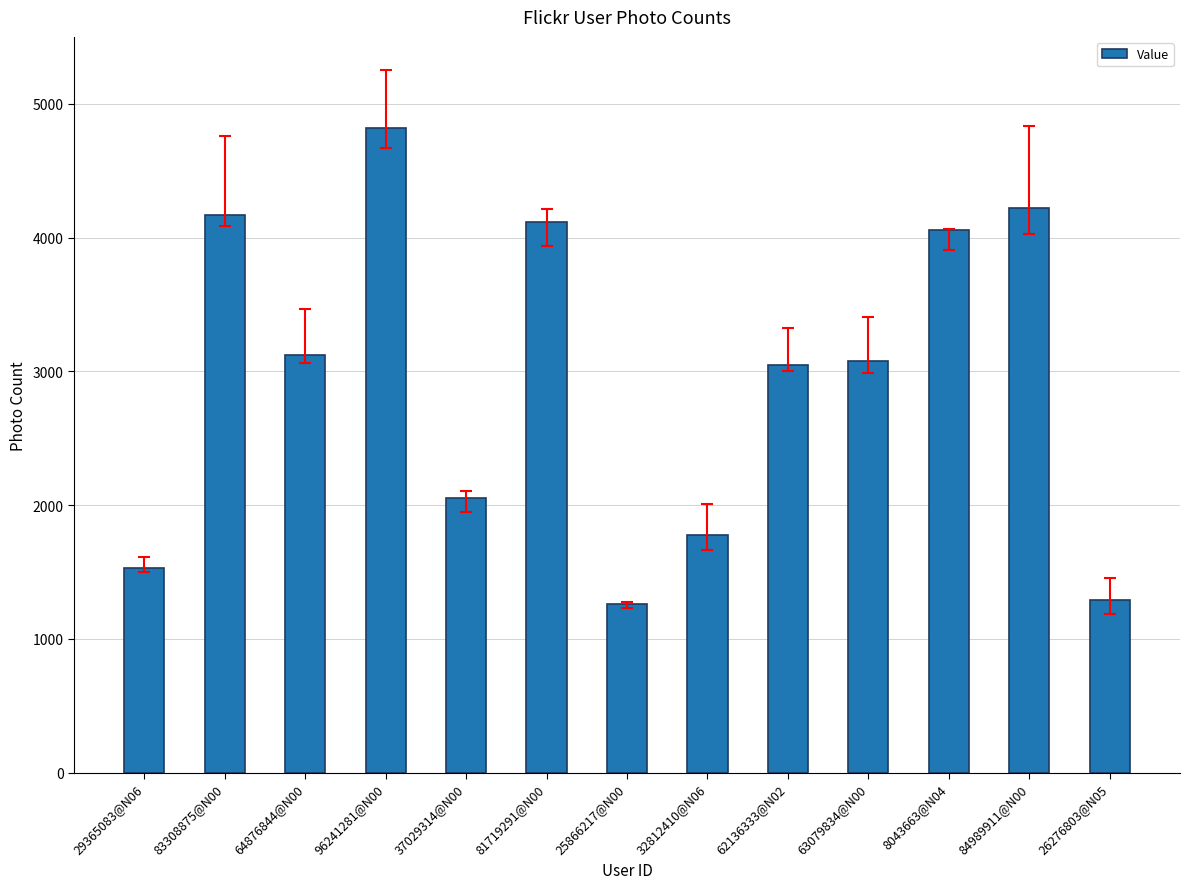

How many series are shown in this chart?

1